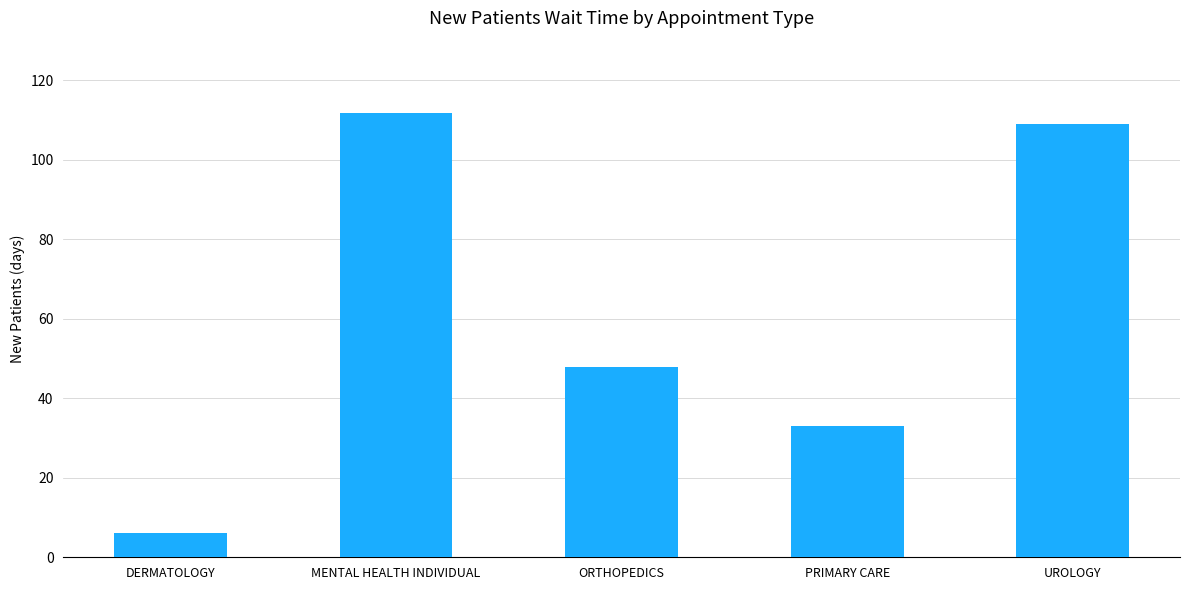

Where is the data nearest to the value 58?

ORTHOPEDICS